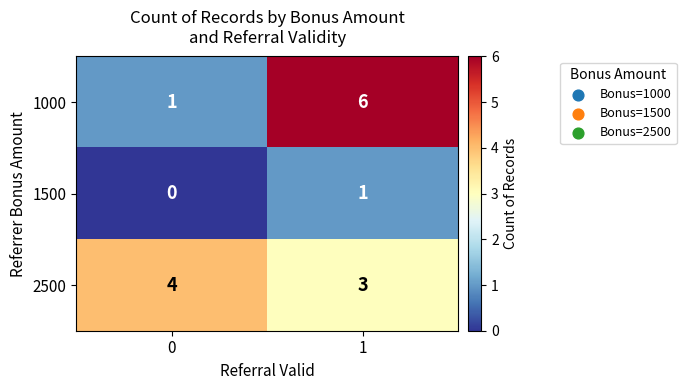

Reading left to right, list all the values displayed in this chart.

1000: 0=1	1=6
1500: 0=0	1=1
2500: 0=4	1=3